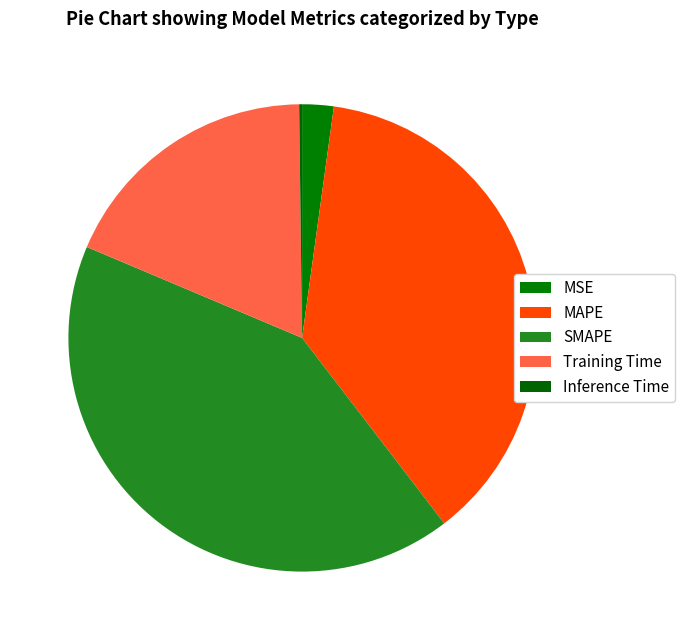

To the nearest percent, what is the difference between the Inference Time and MSE slice percentages?

2%